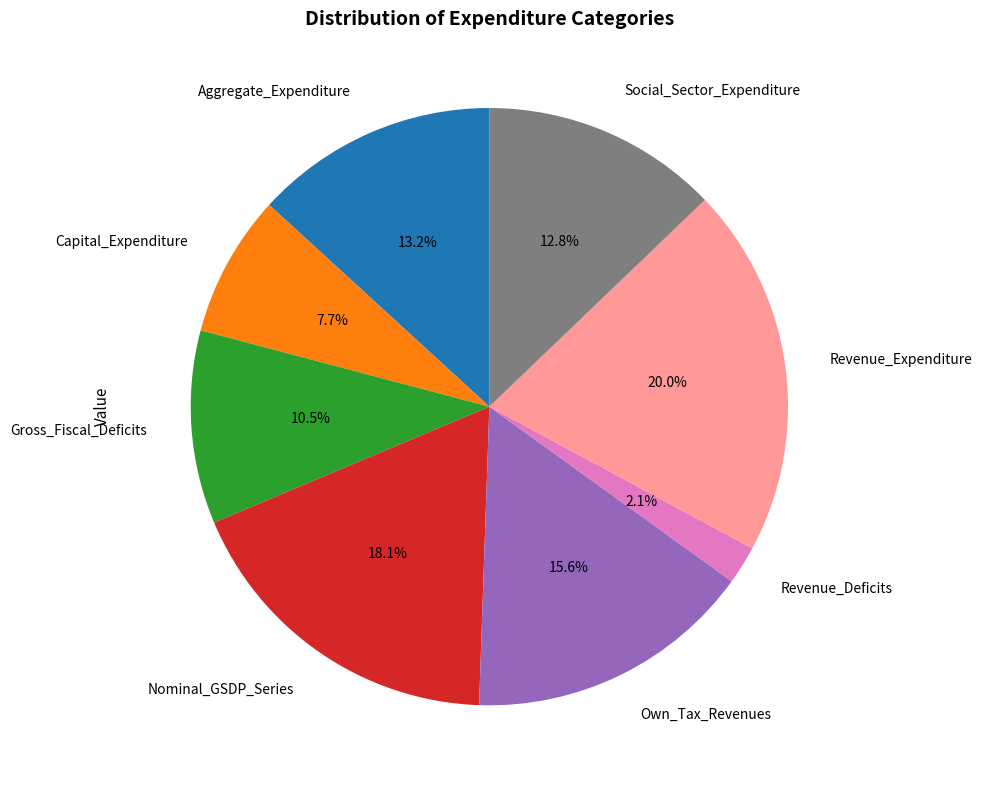

To the nearest percent, what is the average slice percentage?

12%